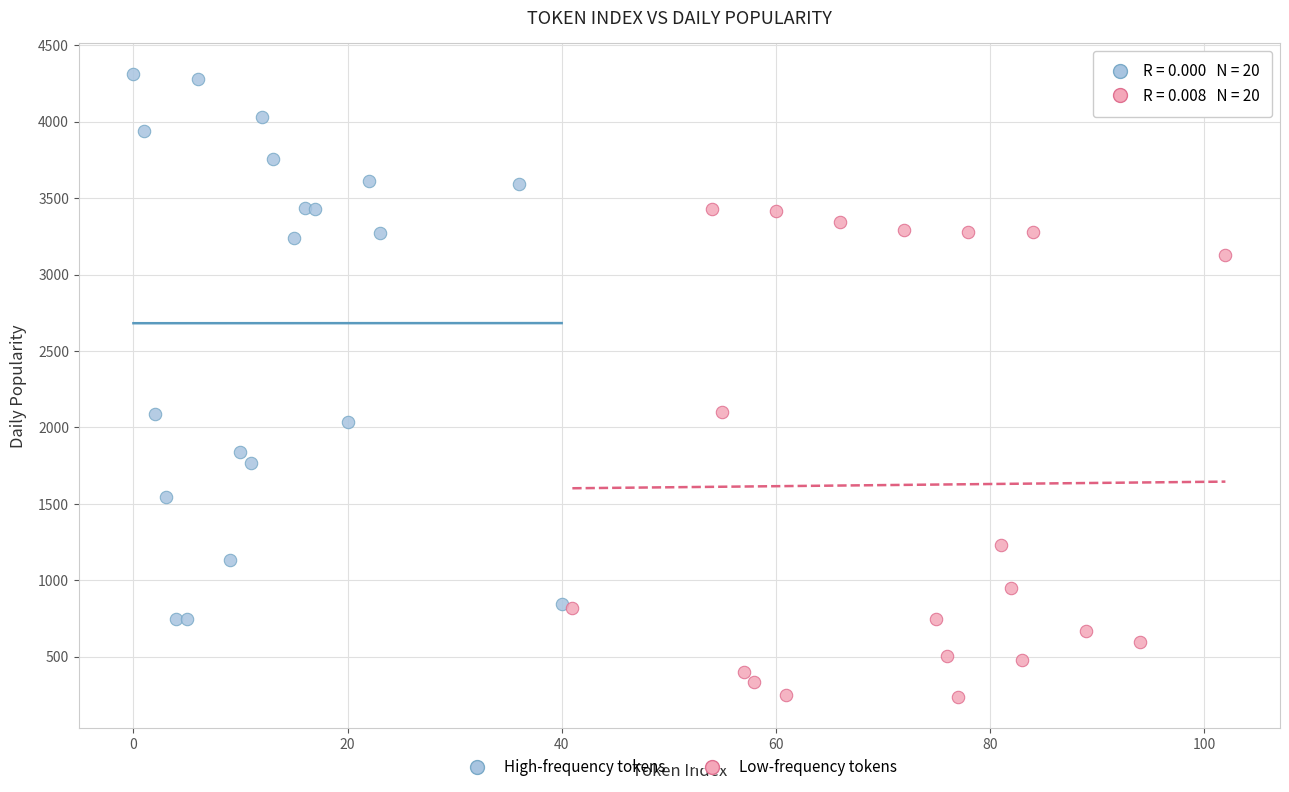

What are all the series names shown in the legend?

High-frequency tokens, Low-frequency tokens